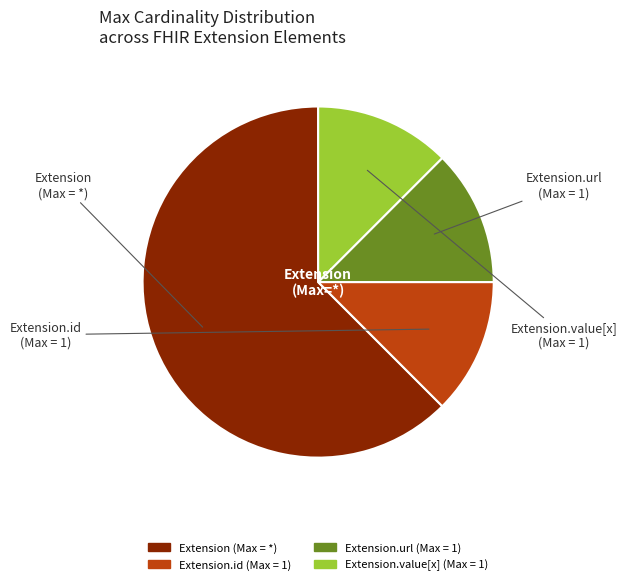

Is there any slice that represents more than half of the pie?

Yes